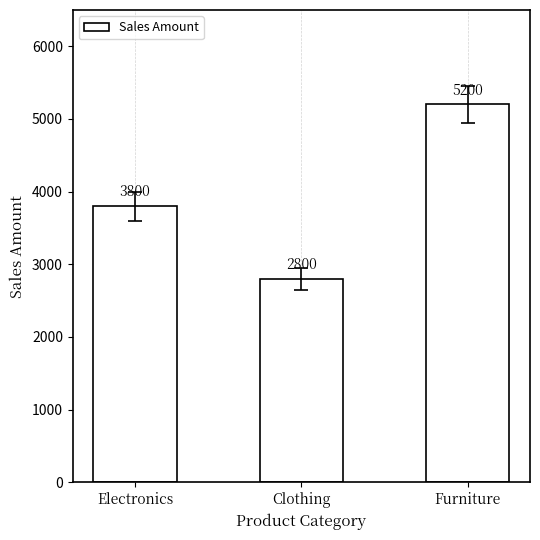

Reading right to left, extract all data points from this chart.

5200	2800	3800